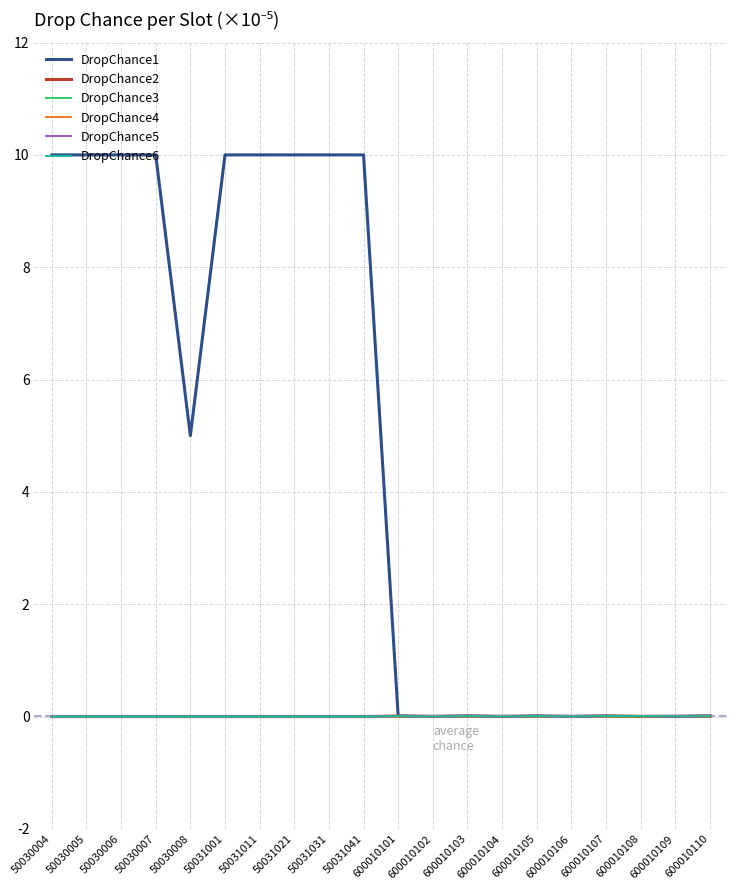

How many lines are shown in the chart?

6